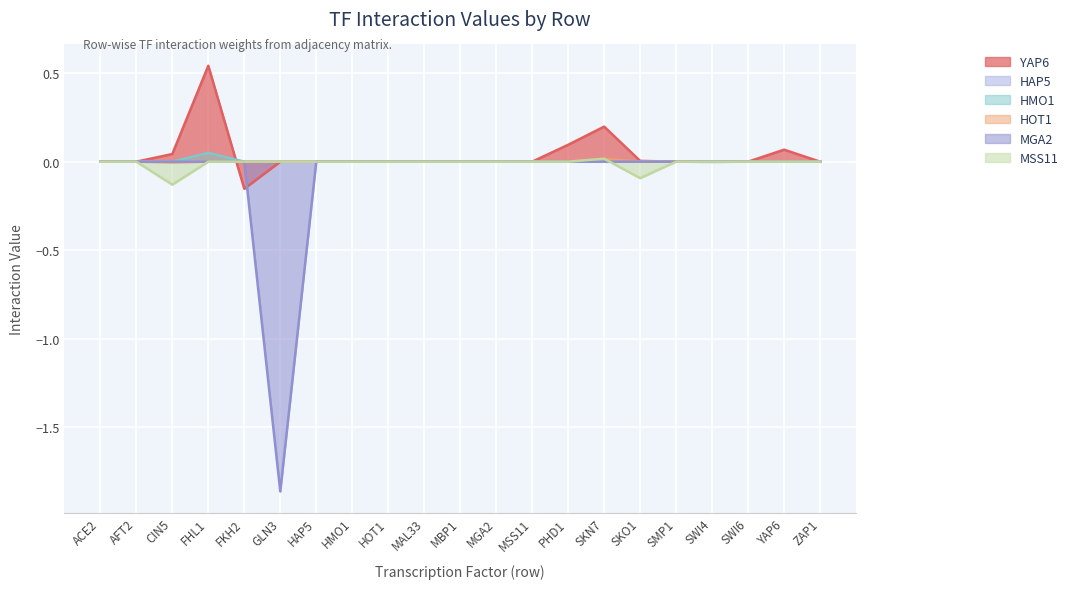

How many times do HOT1 and YAP6 cross each other?

1